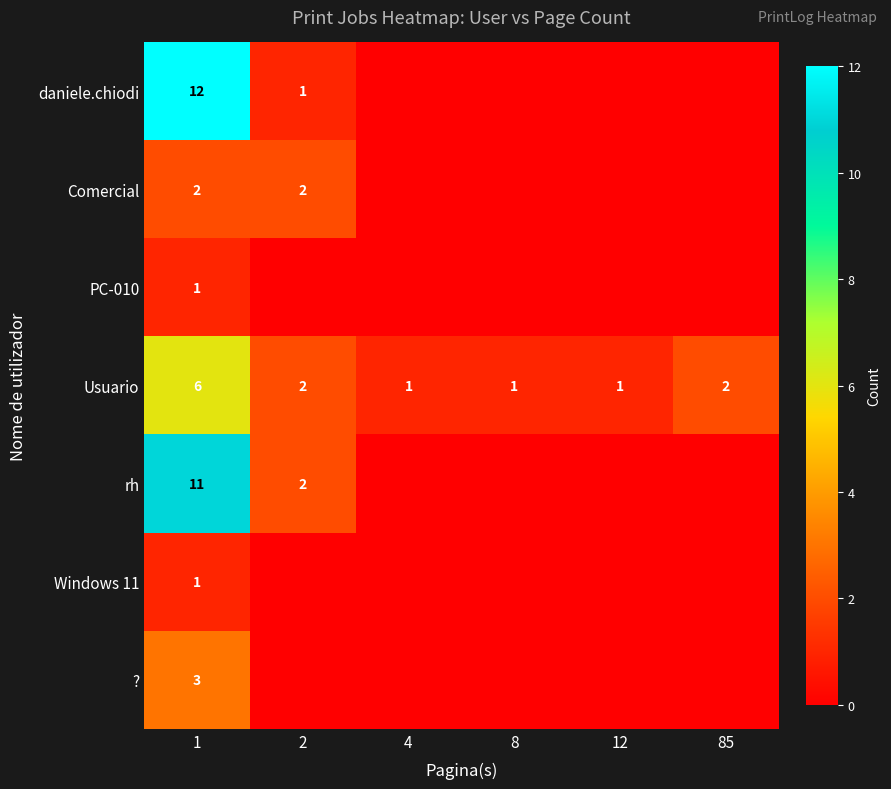

The value of rh at 2 is 2. True or false?

True